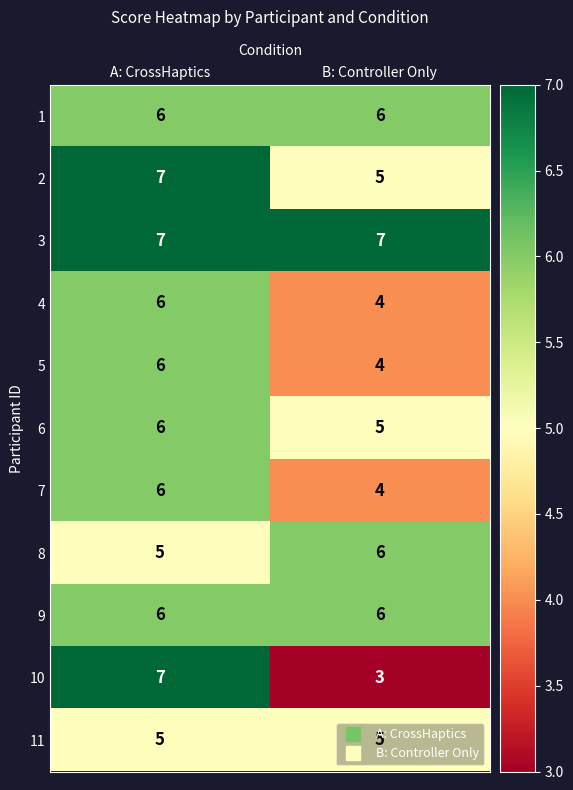

What value does the 2 series have at B: Controller Only?

5